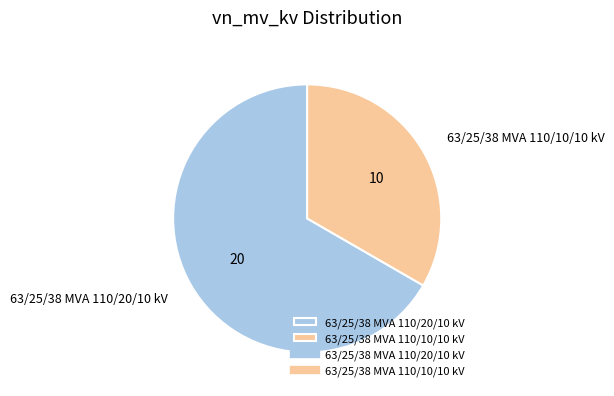

Which slice is the smallest?

63/25/38 MVA 110/10/10 kV